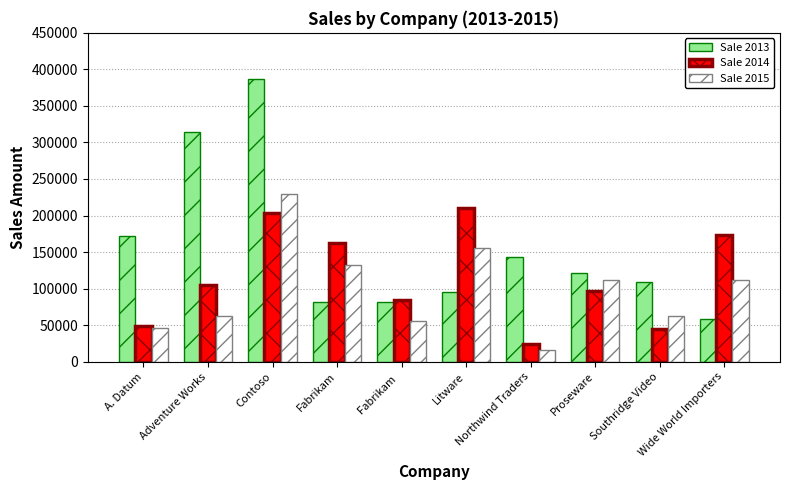

Is the value of Sale 2015 at Northwind Traders greater than the value of Sale 2014 at Northwind Traders?

No